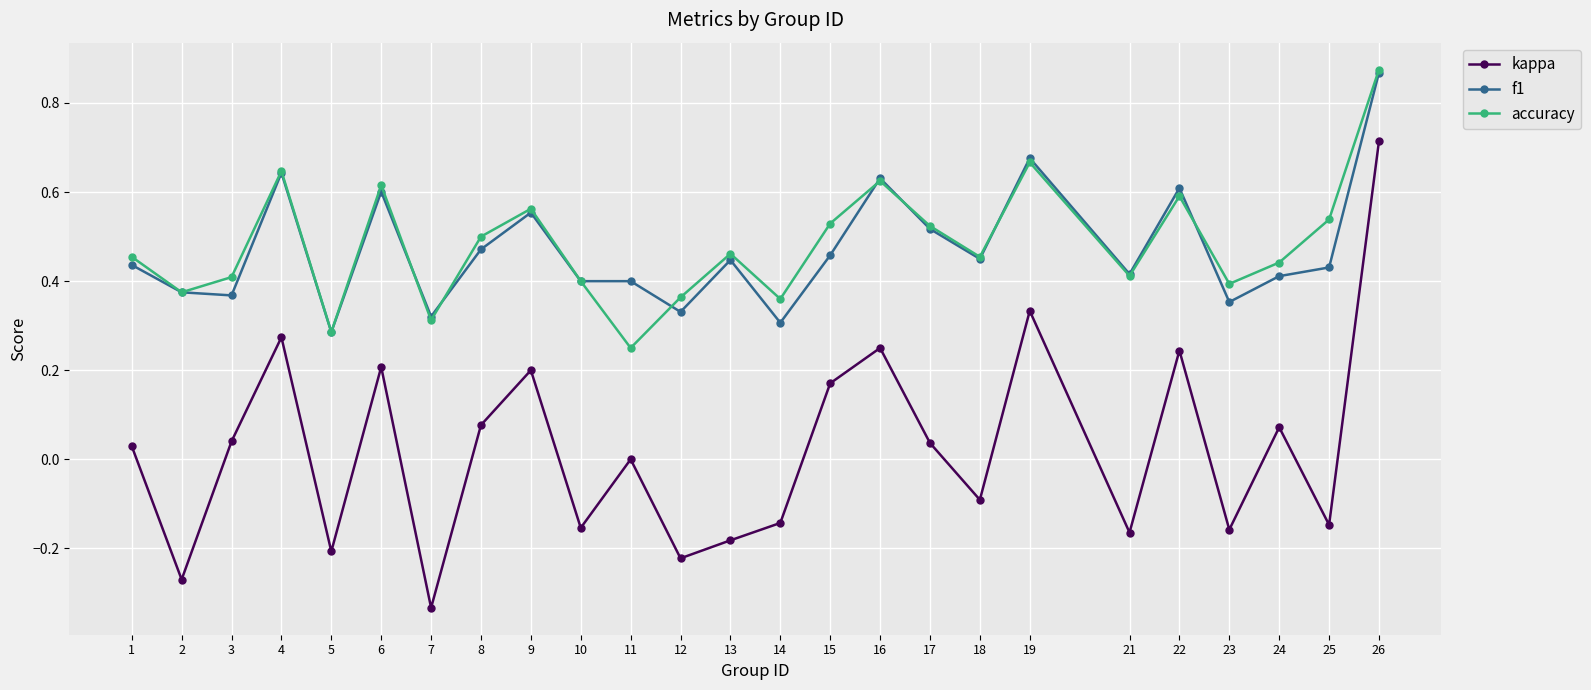

Which series has the largest range (max minus min)?

kappa